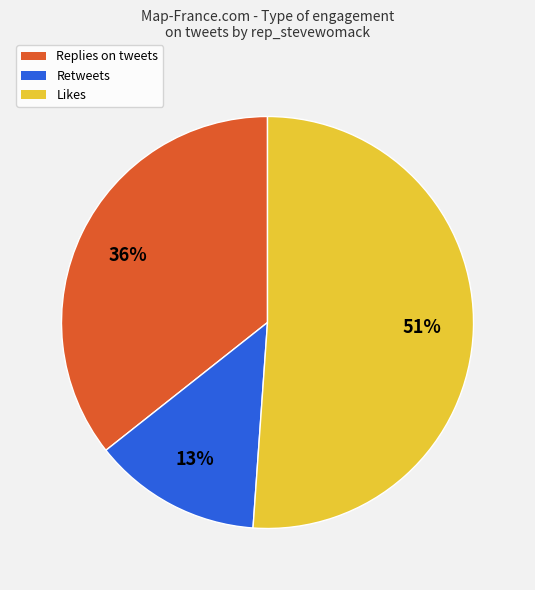

Does any single category account for the majority?

Yes